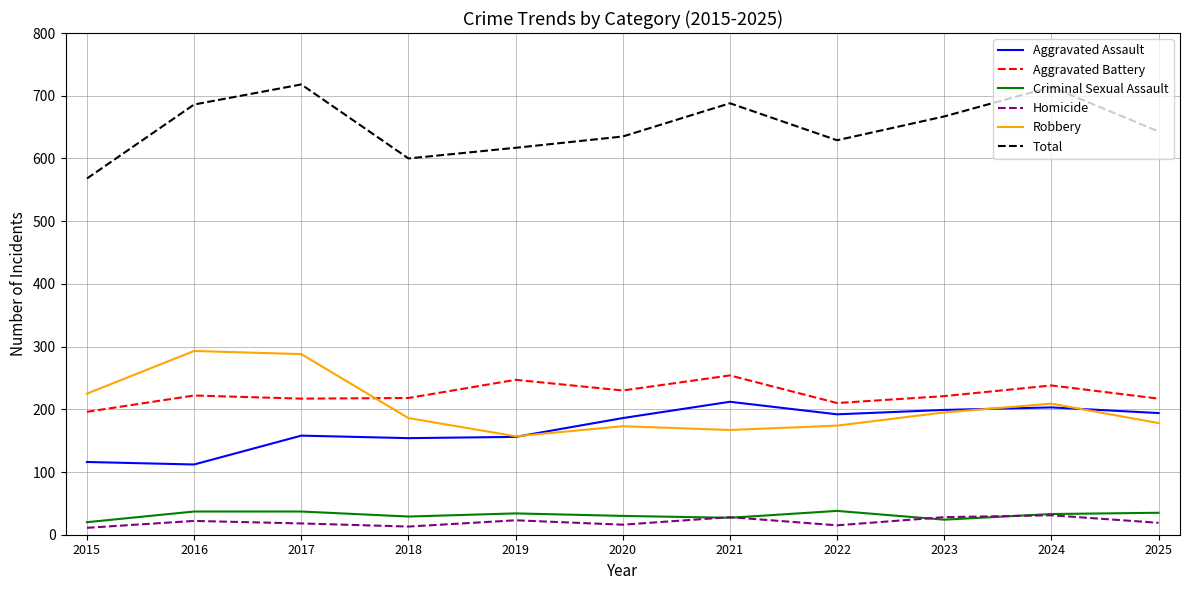

The Aggravated Battery series shows 352 at 2017. True or false?

False